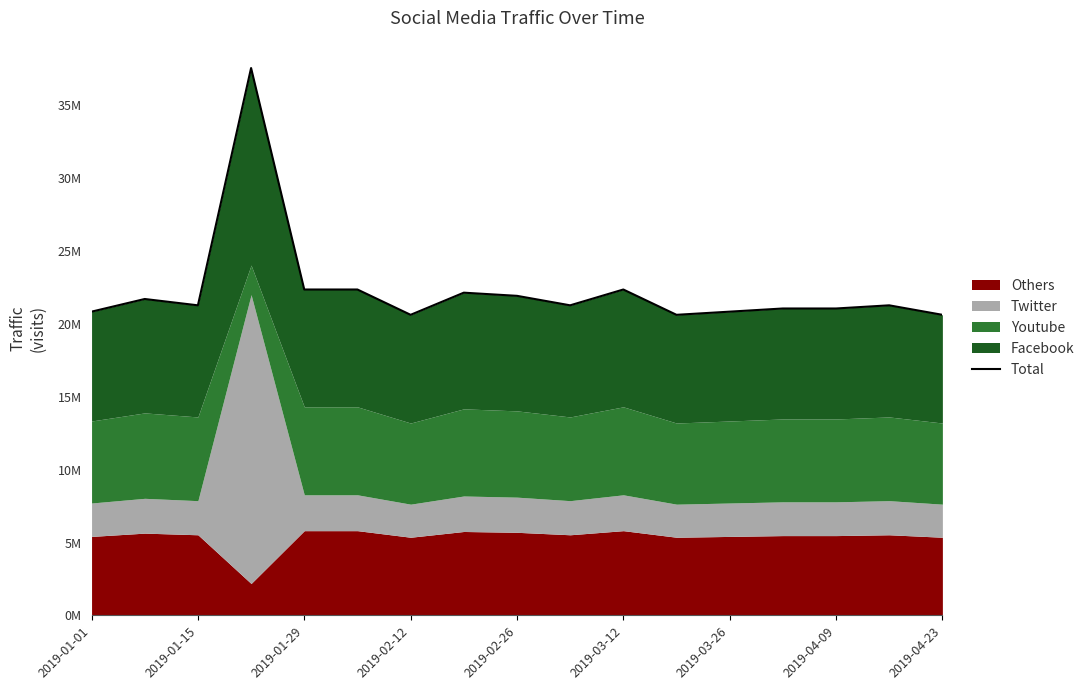

Reading left to right, list all the values displayed in this chart.

20.8	21.7	21.3	37.6	22.4	22.4	20.6	22.2	21.9	21.3	22.4	20.6	20.8	21.1	21.1	21.3	20.6